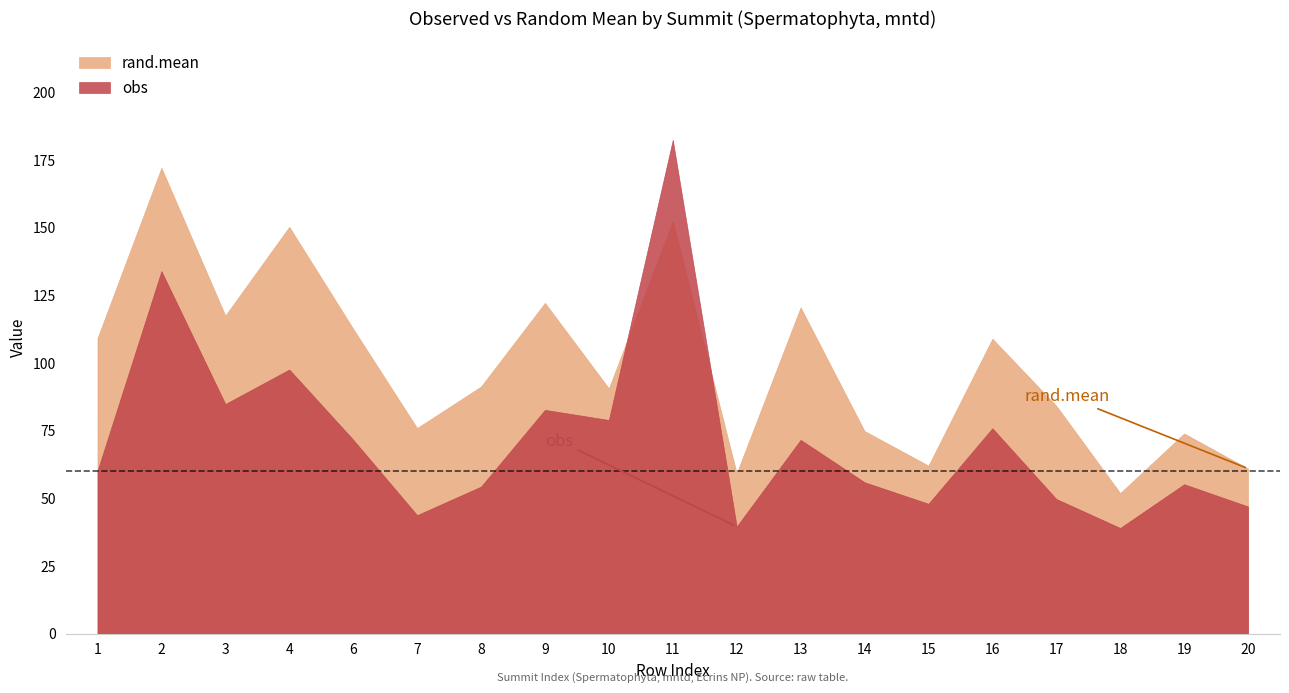

Where does the rand.mean series first go above 91?

1